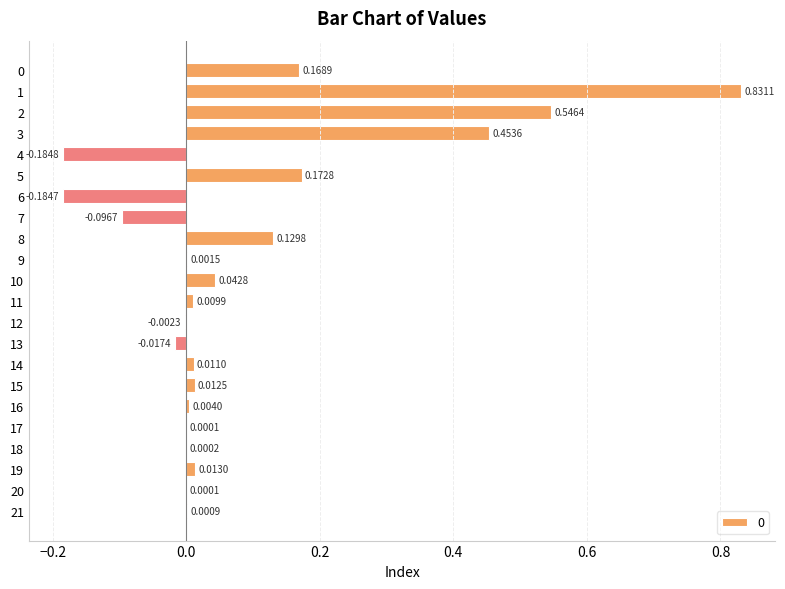

How many values are above zero?

17